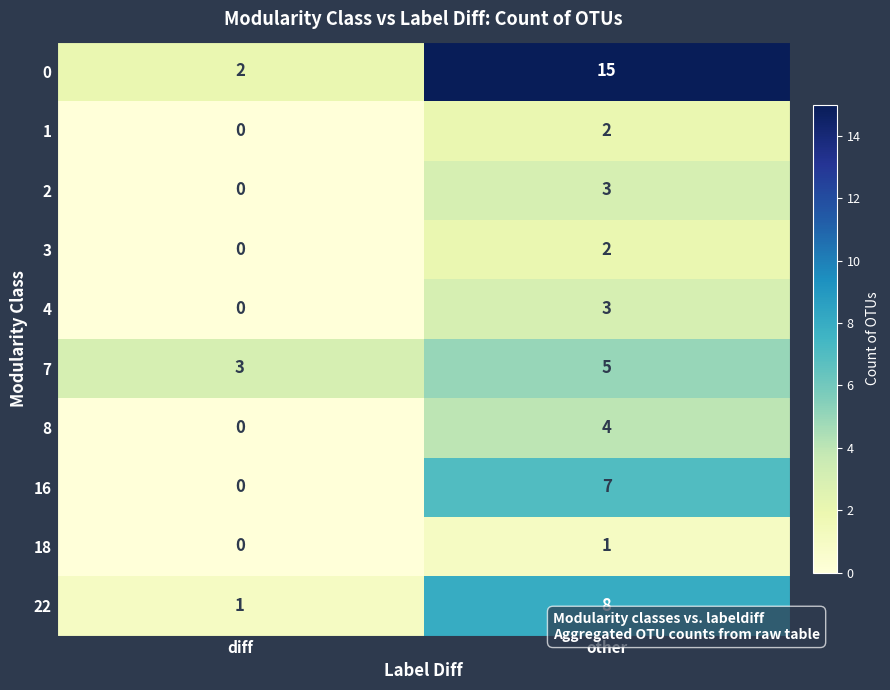

Reading left to right, what are all the values shown in this chart?

0: 2	15
1: 0	2
2: 0	3
3: 0	2
4: 0	3
7: 3	5
8: 0	4
16: 0	7
18: 0	1
22: 1	8